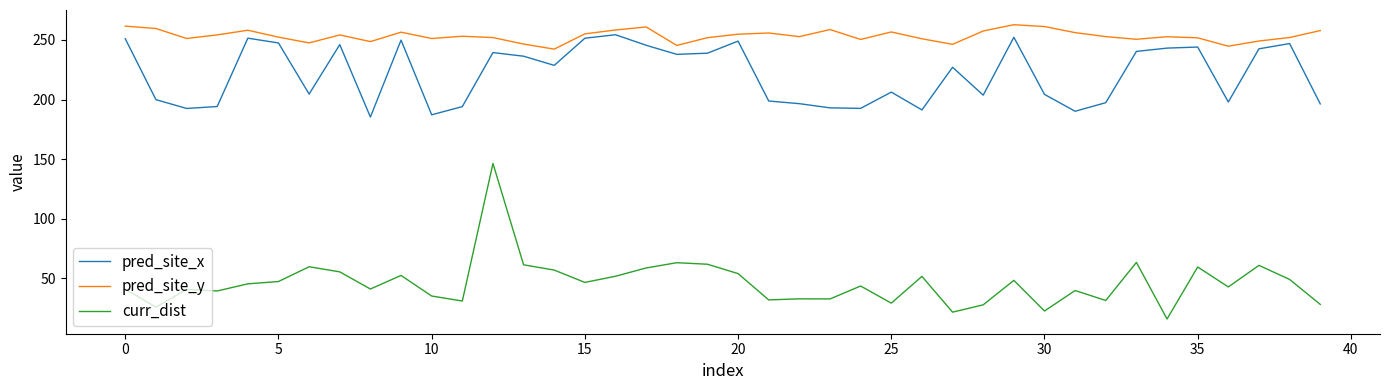

How many categories are shown in the chart?

40